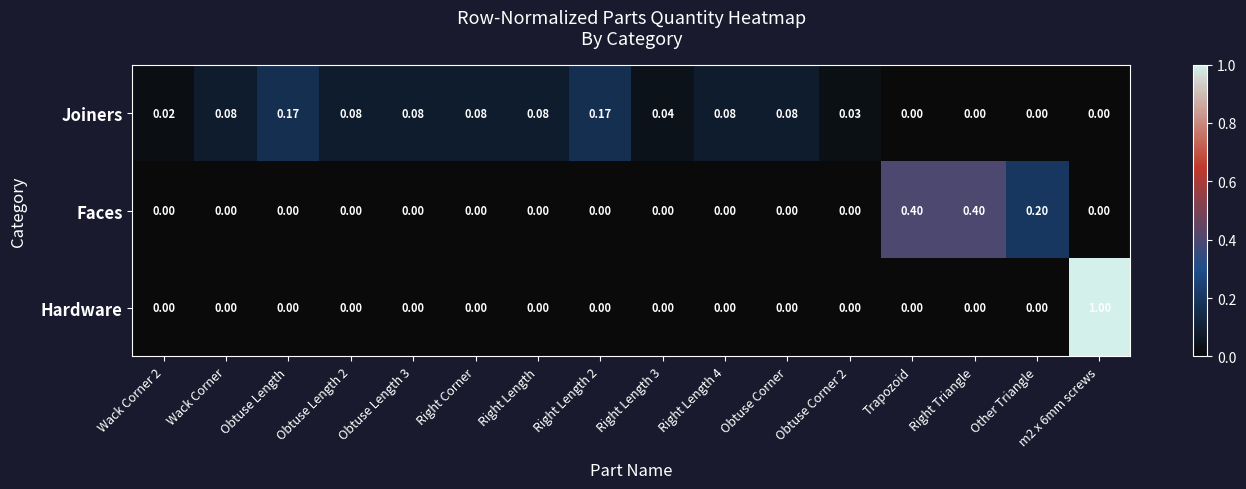

Rank the series by their maximum value, from lowest to highest.

Joiners, Faces, Hardware